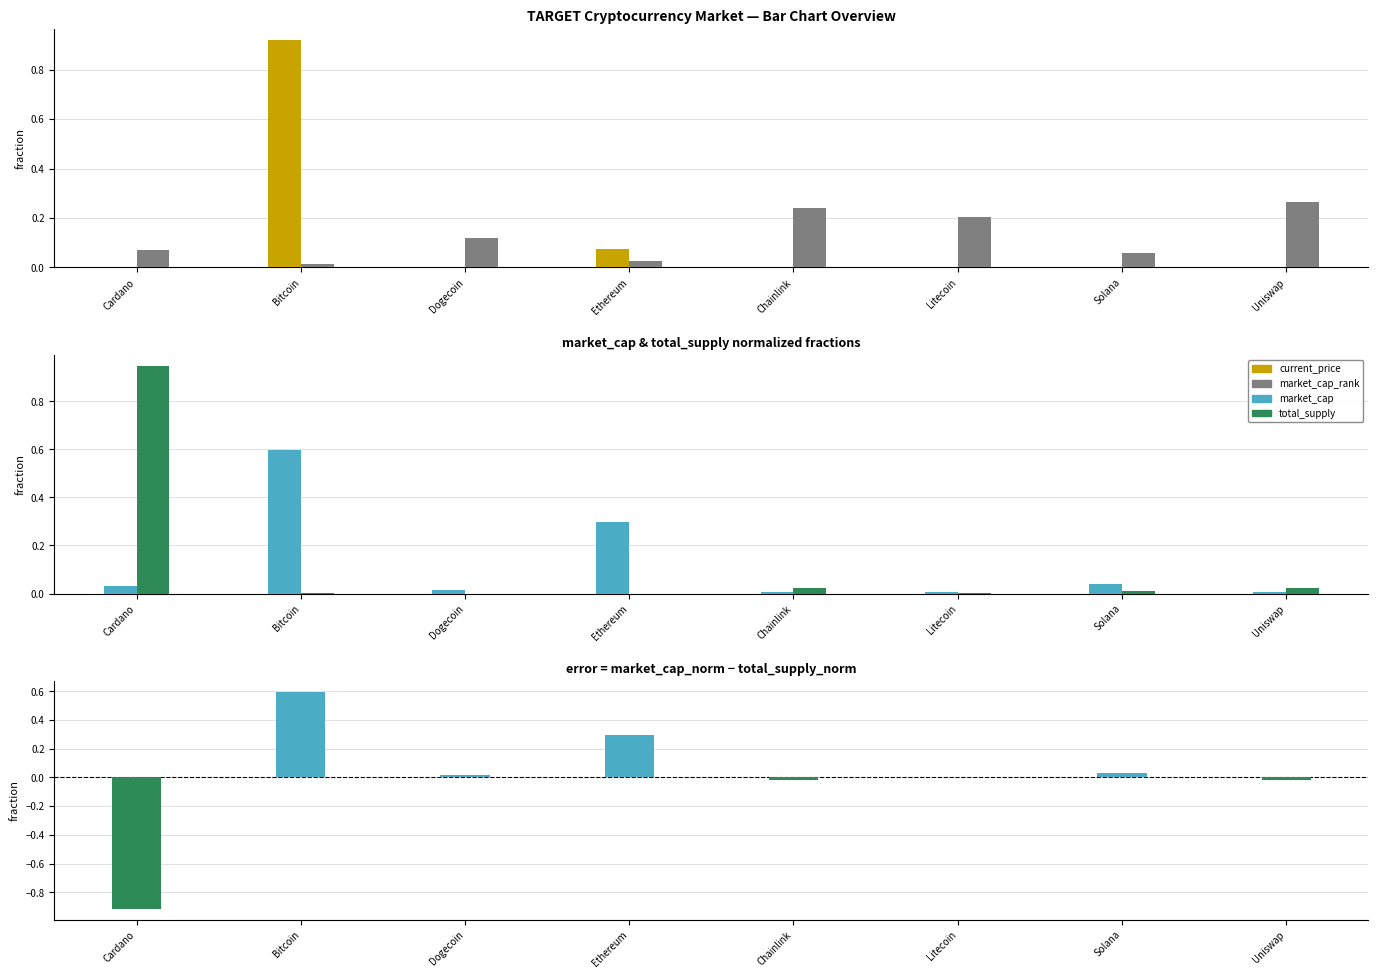

What is the total value across all series at Litecoin?

0.2